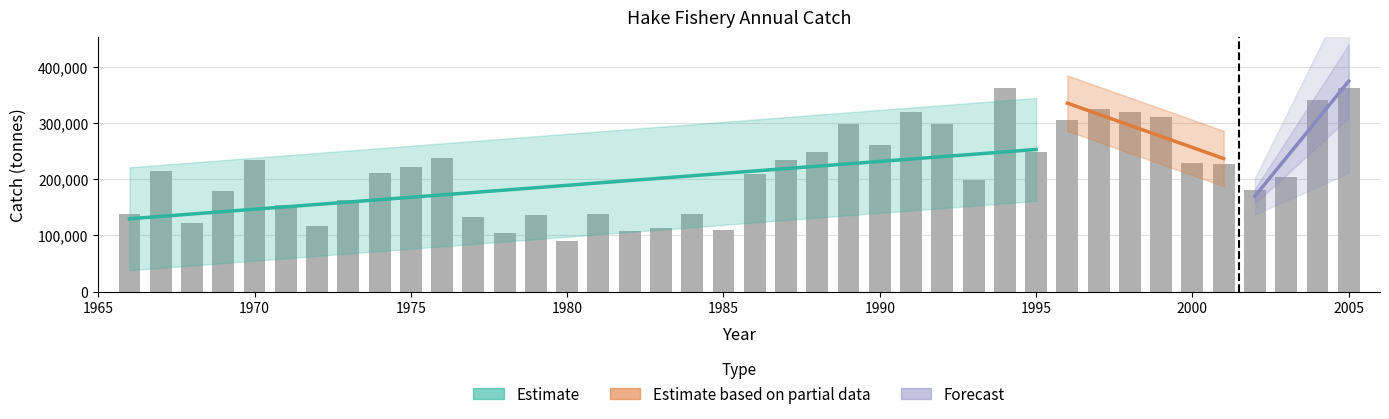

List the labels in order of value, largest first.

2005, 1994, 2004, 1997, 1998, 1991, 1999, 1996, 1992, 1989, 1990, 1995, 1988, 1976, 1970, 1987, 2000, 2001, 1975, 1967, 1974, 1986, 2003, 1993, 2002, 1969, 1973, 1971, 1981, 1984, 1966, 1979, 1977, 1968, 1972, 1983, 1985, 1982, 1978, 1980